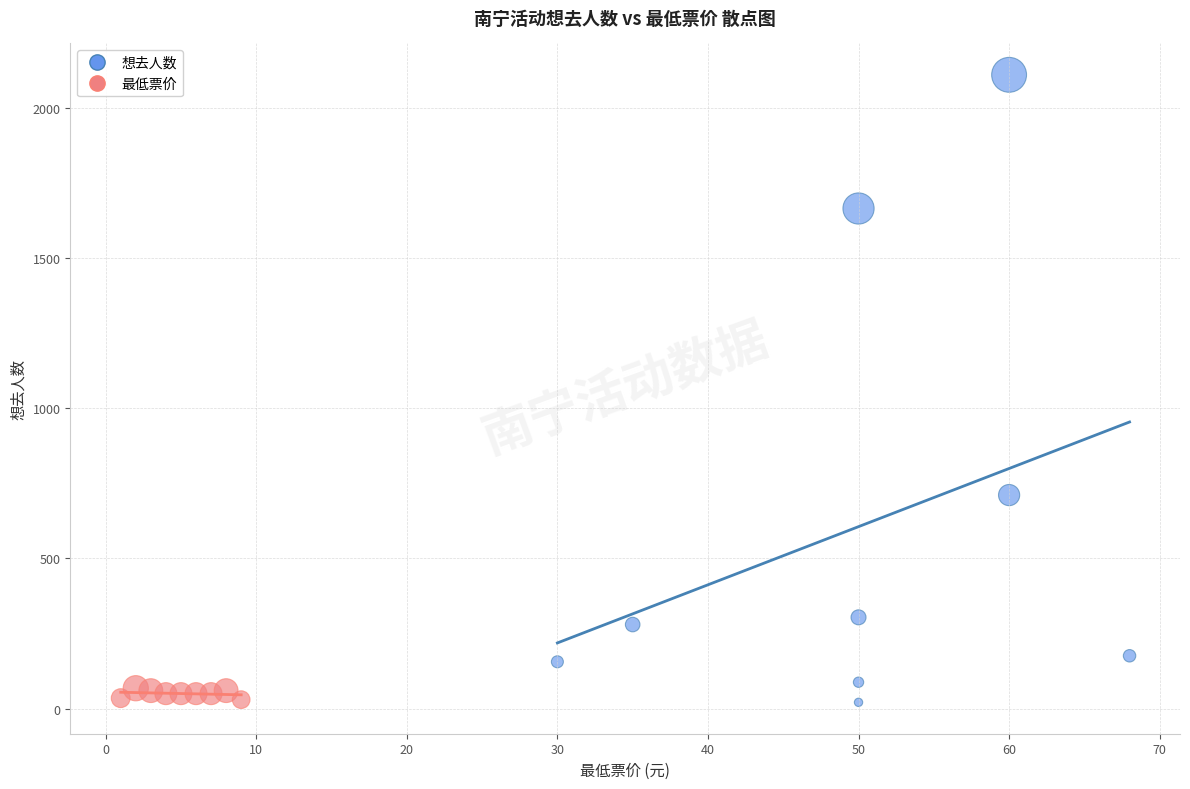

Which series has the widest spread of Y values?

想去人数